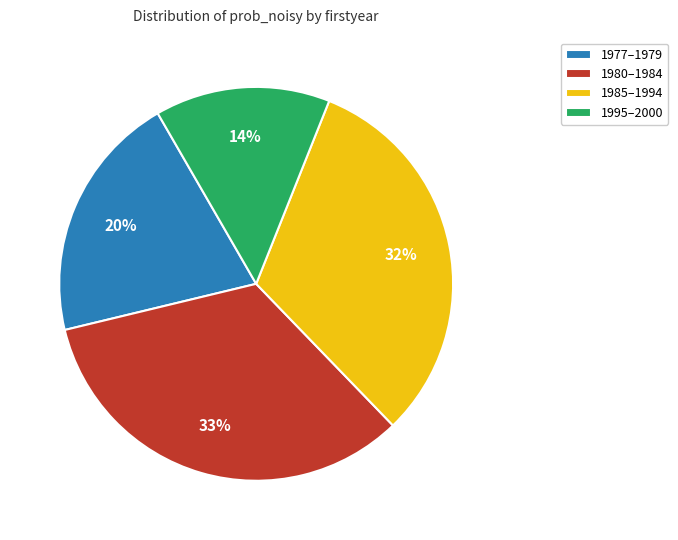

To the nearest percent, what is the average slice percentage?

25%